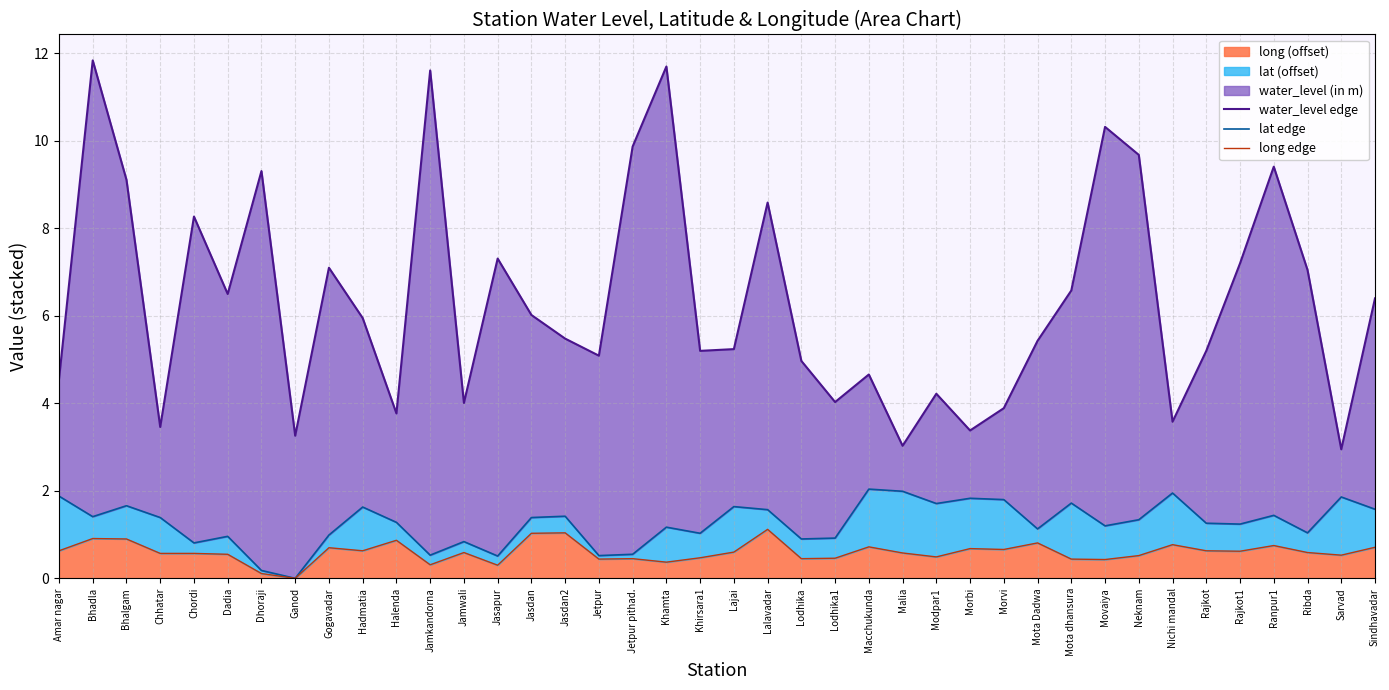

Which series changed the most between Ganod and Rajkot?

water_level edge